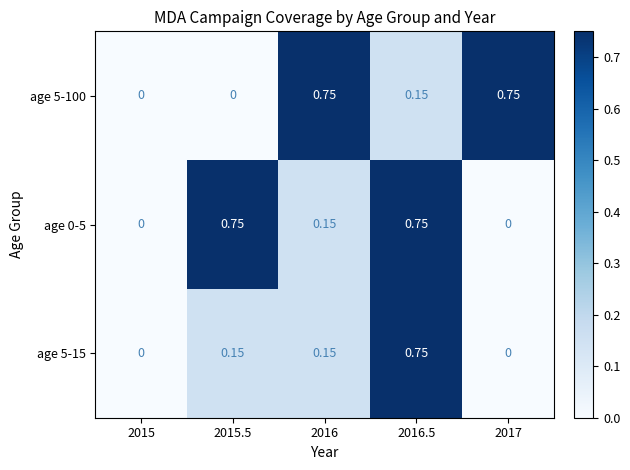

How many data points in age 5-15 are above 0?

3